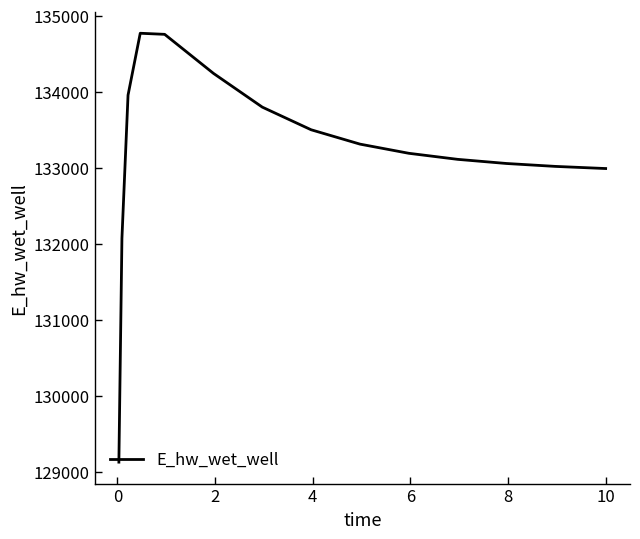

What is the greatest value displayed?

134771.7